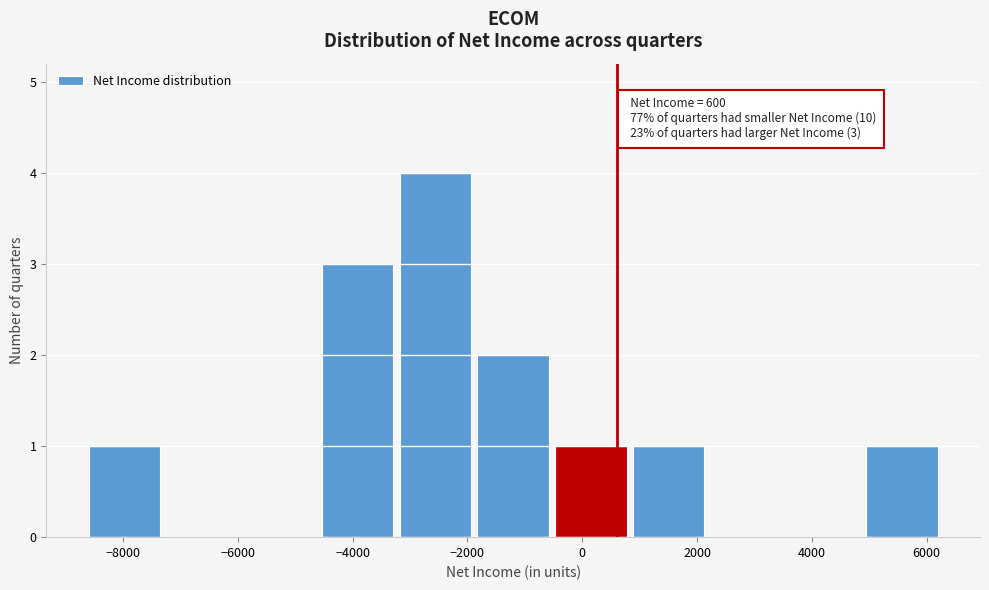

Which range on the x-axis has the tallest bar?

-3200 to -1800